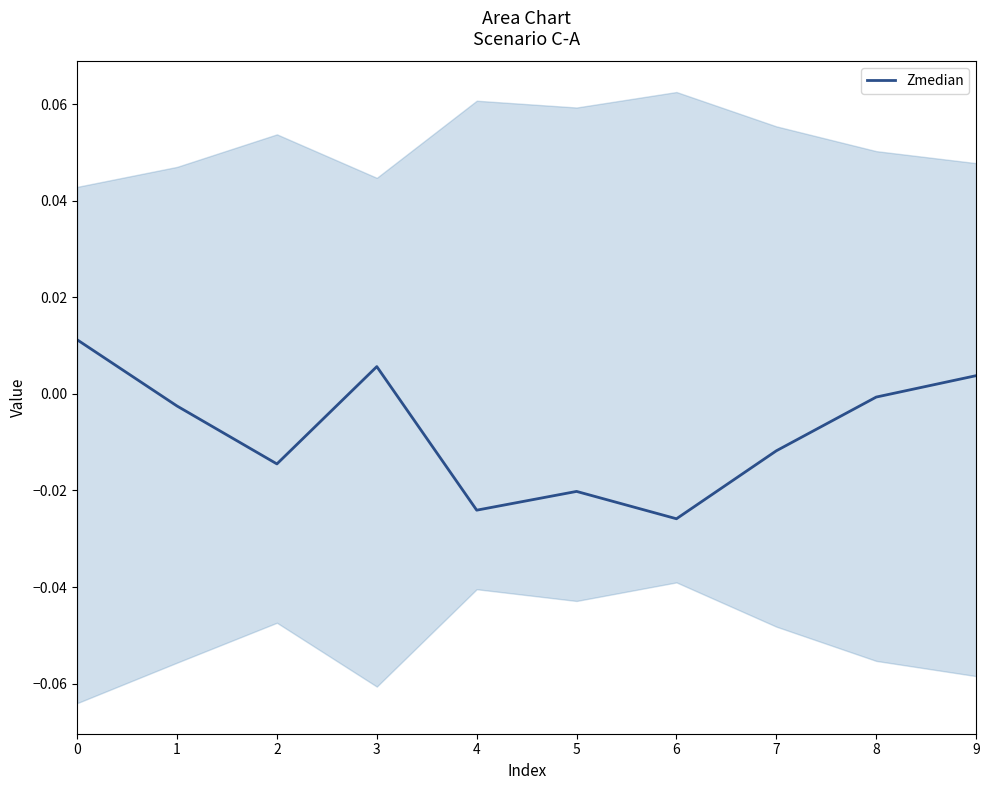

How many points are higher than both their immediate neighbors (excluding endpoints)?

2